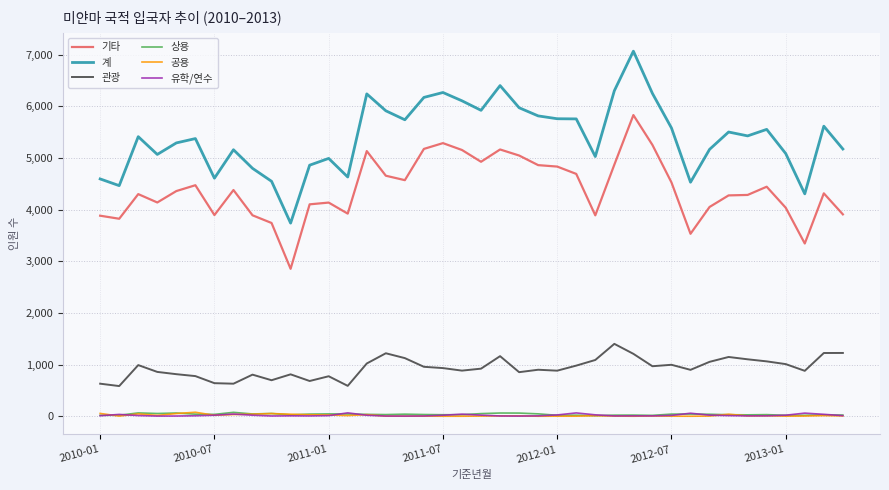

Which series has the largest total across all categories?

계